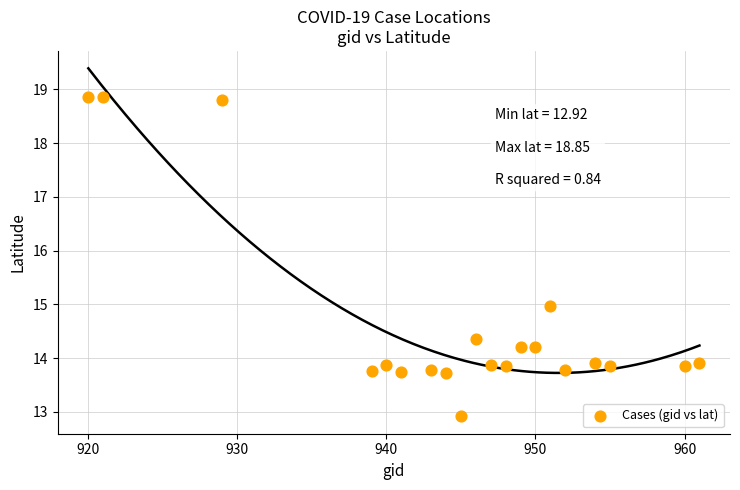

What is the range of Y values (max minus min)?

5.9